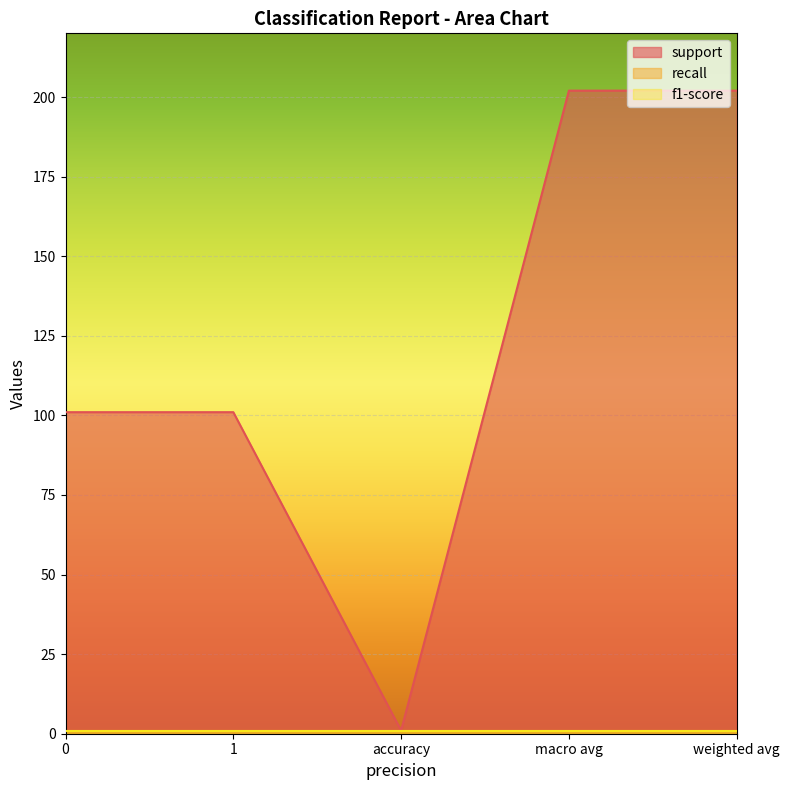

Does the chart display data point markers on the line(s)?

No